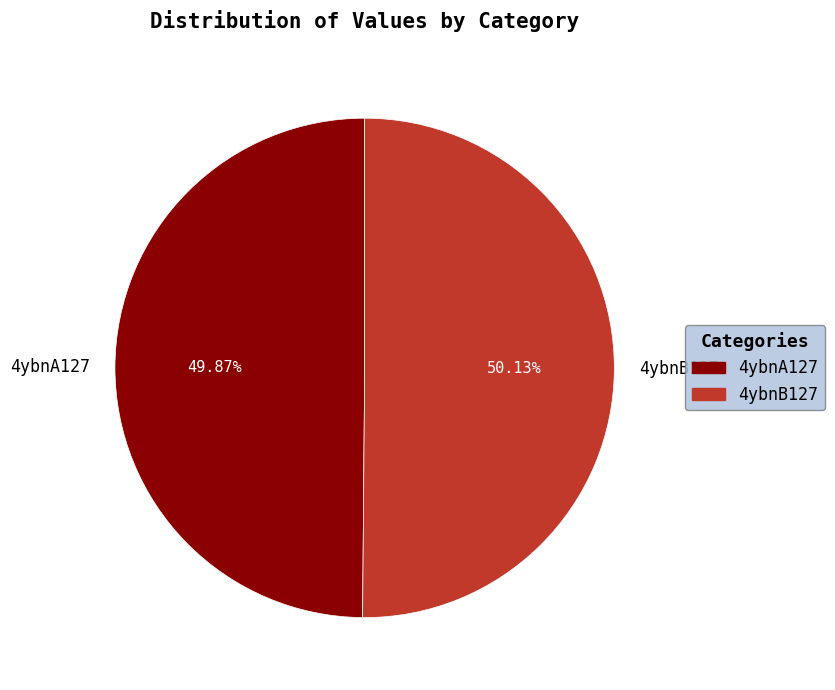

Does any single category account for the majority?

Yes